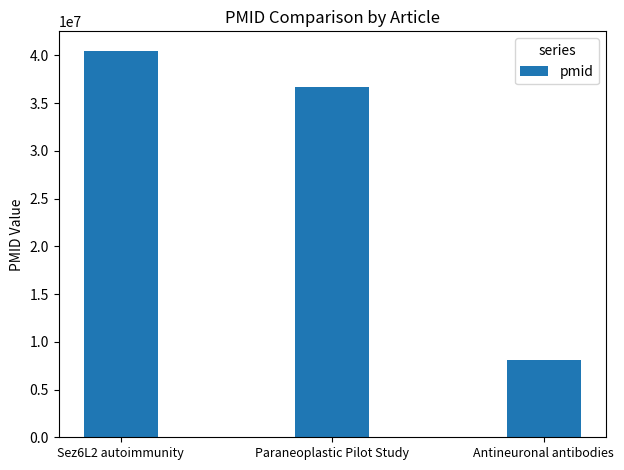

What is the label of the 2nd bar from the left?

Paraneoplastic Pilot Study